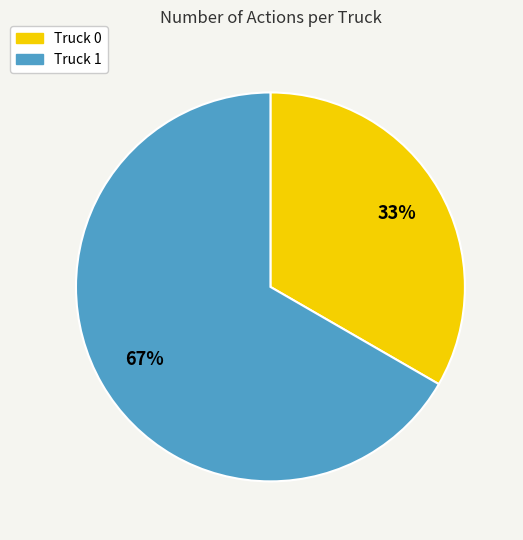

To the nearest percent, what is the average slice percentage?

50%